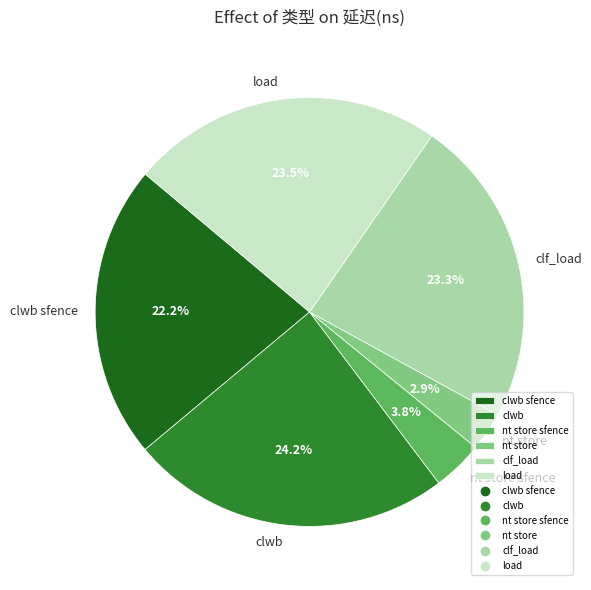

Combined, what portion of the pie is clwb and clwb sfence?

46.4%